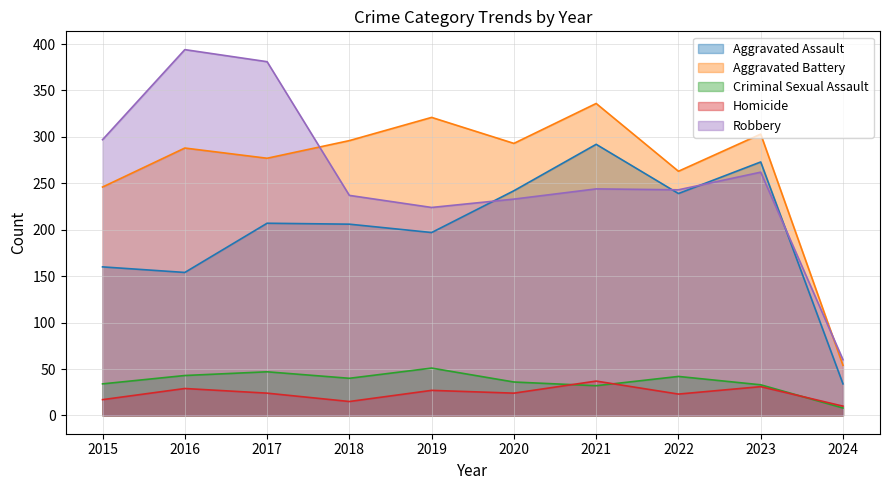

At which label does Robbery reach its minimum?

2024